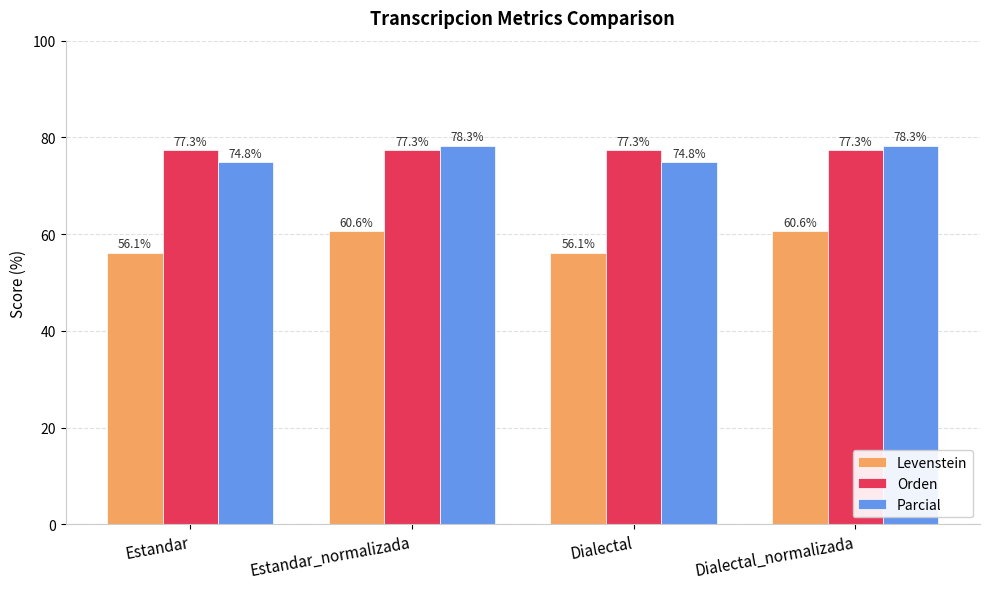

At how many categories does at least one series exceed 67?

4